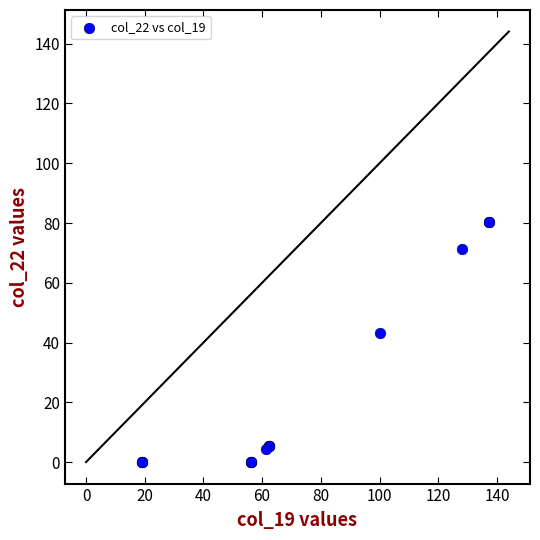

What Y value in the scatter plot is closest to 40?

43.3